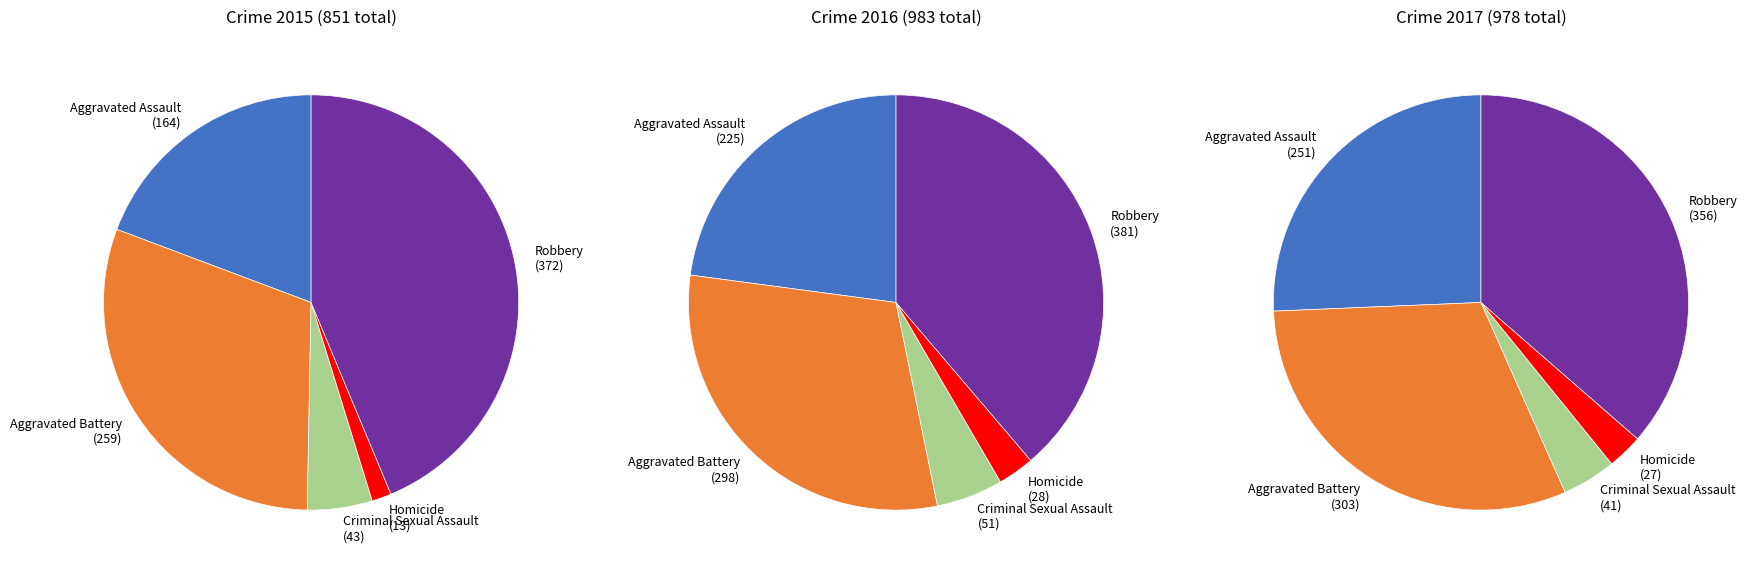

Which category has the biggest portion of the pie?

Robbery